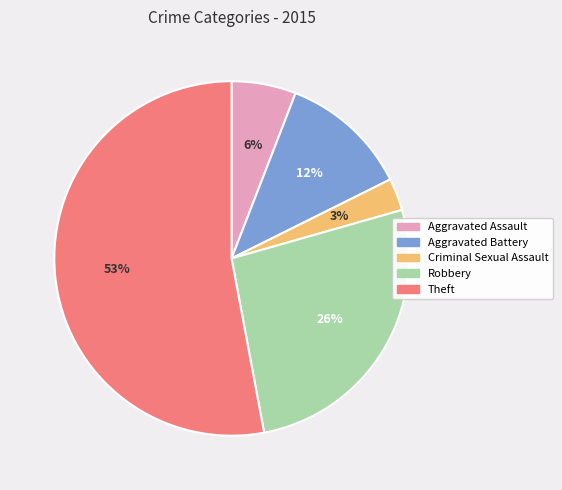

The Criminal Sexual Assault slice represents 3% of the pie. True or false?

True